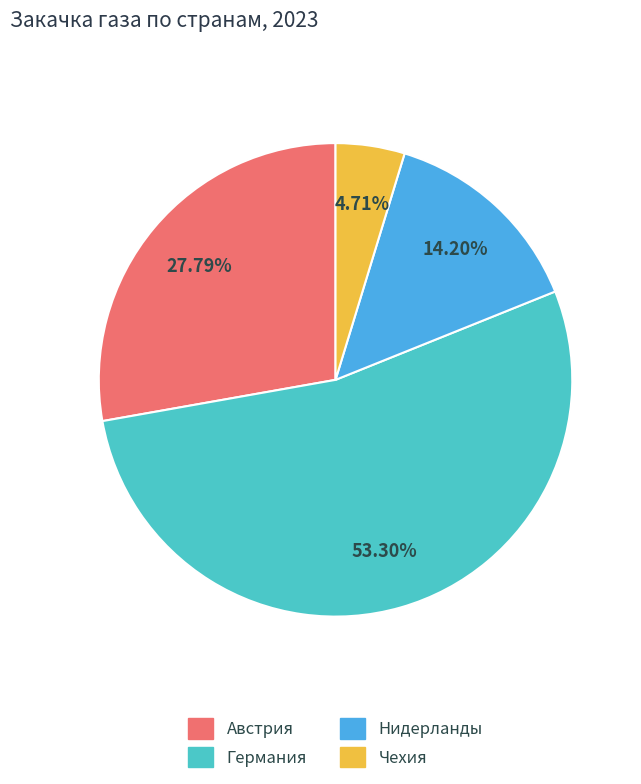

To the nearest percent, what is the difference between the largest and smallest slice percentages?

49%